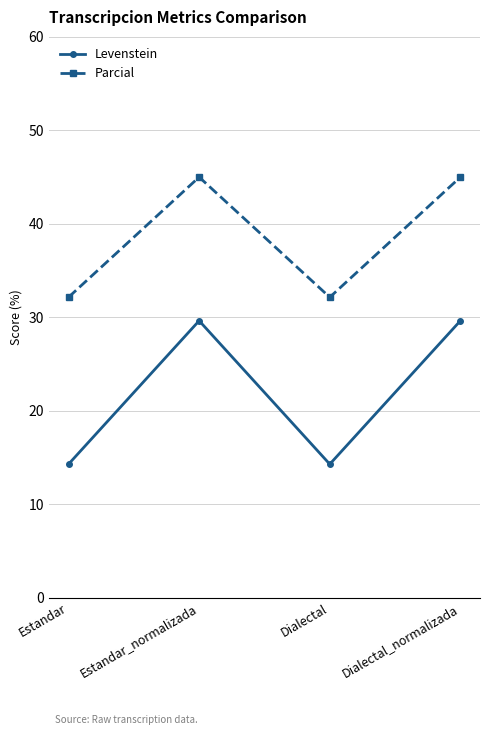

Which series has the largest range (max minus min)?

Levenstein